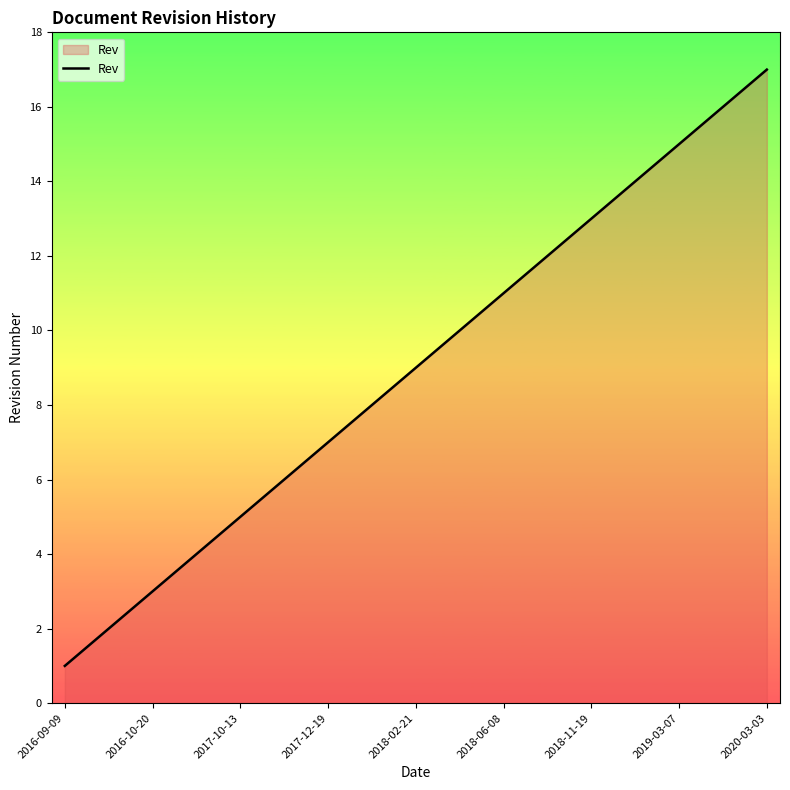

Reading right to left, what are all the values shown in this chart?

17	16	15	14	13	12	11	10	9	8	7	6	5	4	3	2	1